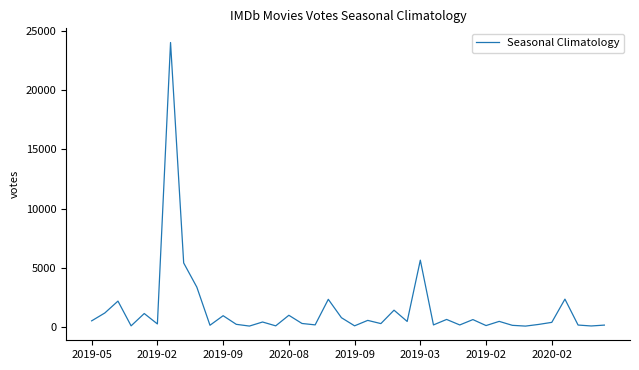

What is the maximum value shown in the chart?

24010